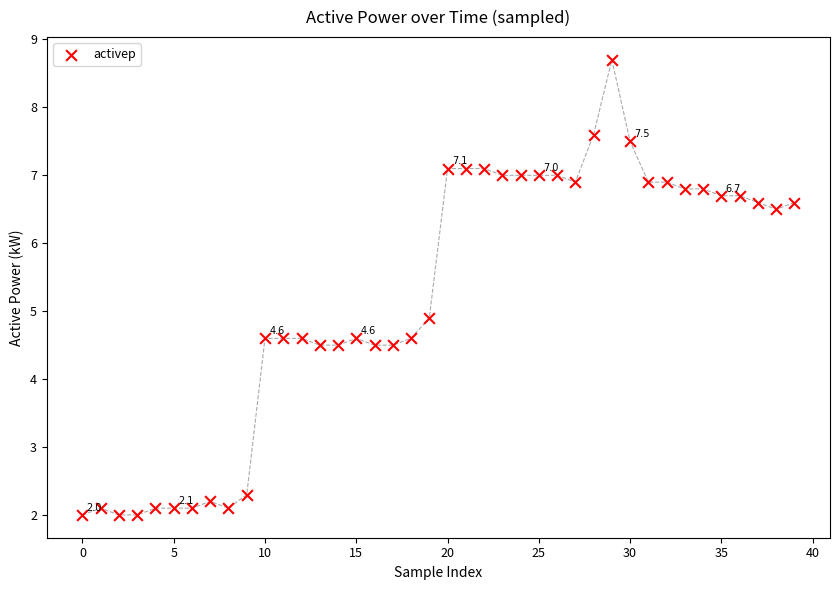

What Y value in the scatter plot is closest to 5?

4.9